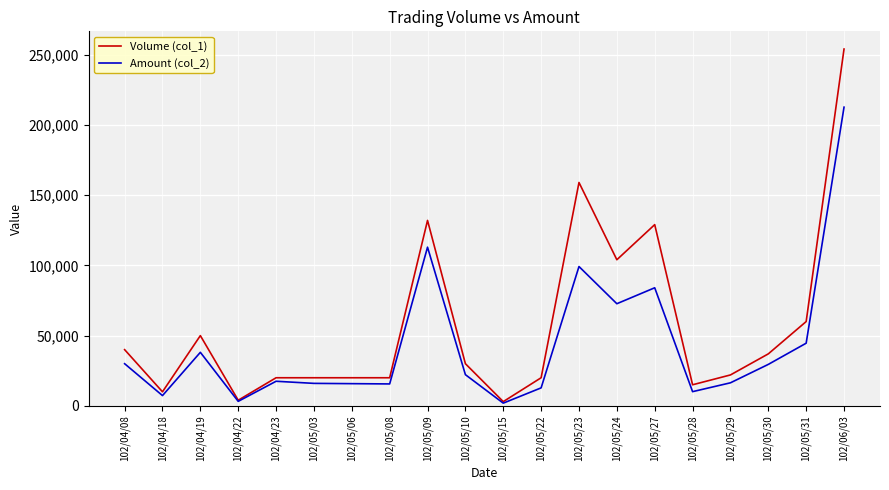

List the series in order of their overall mean, highest first.

Volume (col_1), Amount (col_2)